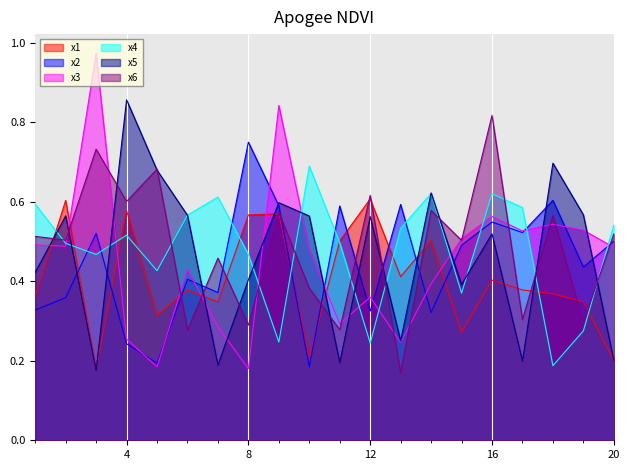

Rank the series by their maximum value, from lowest to highest.

x1, x4, x2, x6, x5, x3